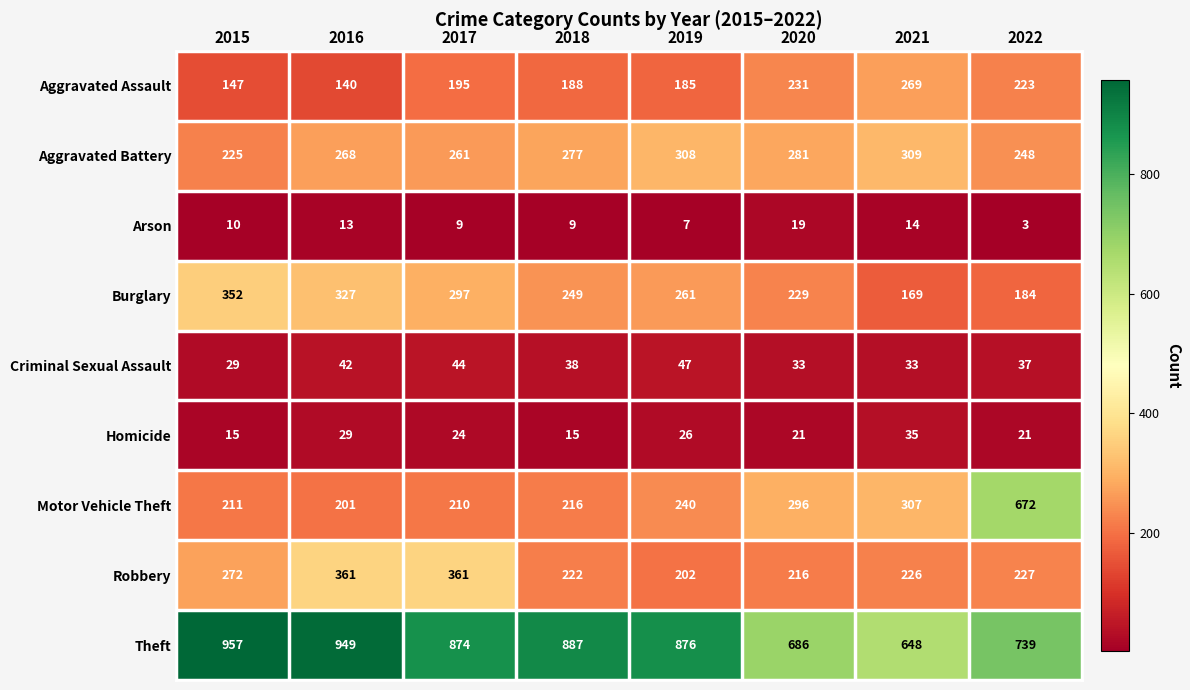

At how many categories does at least one series exceed 253?

8